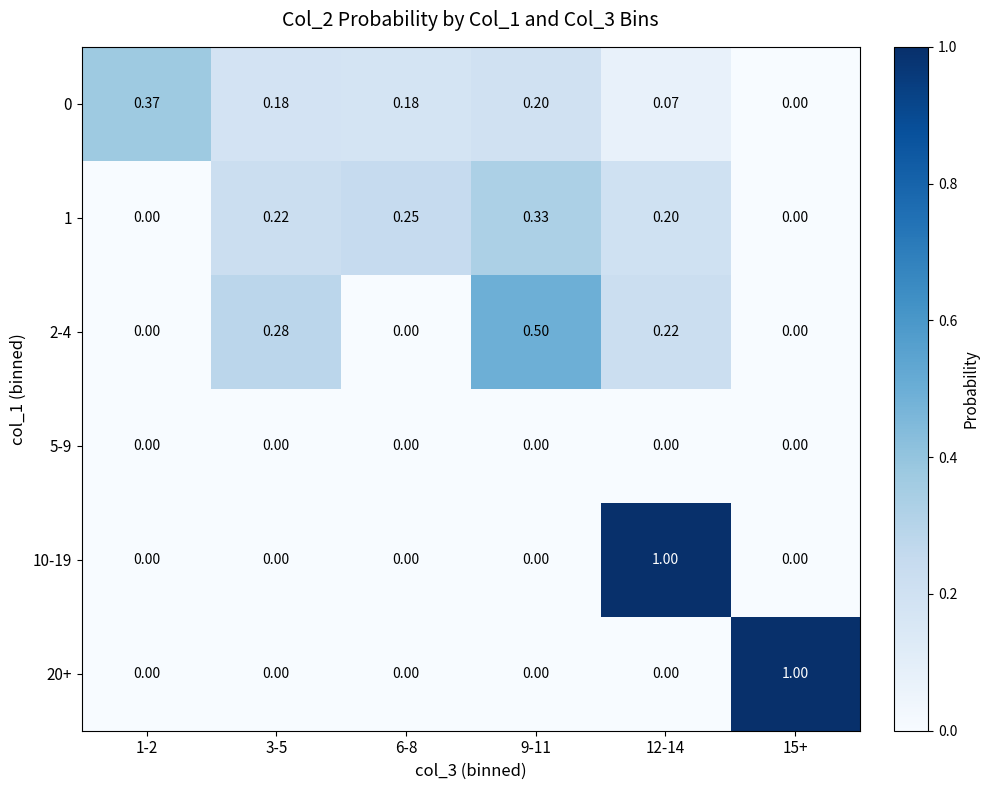

At which category is the sum across all series the highest?

12-14